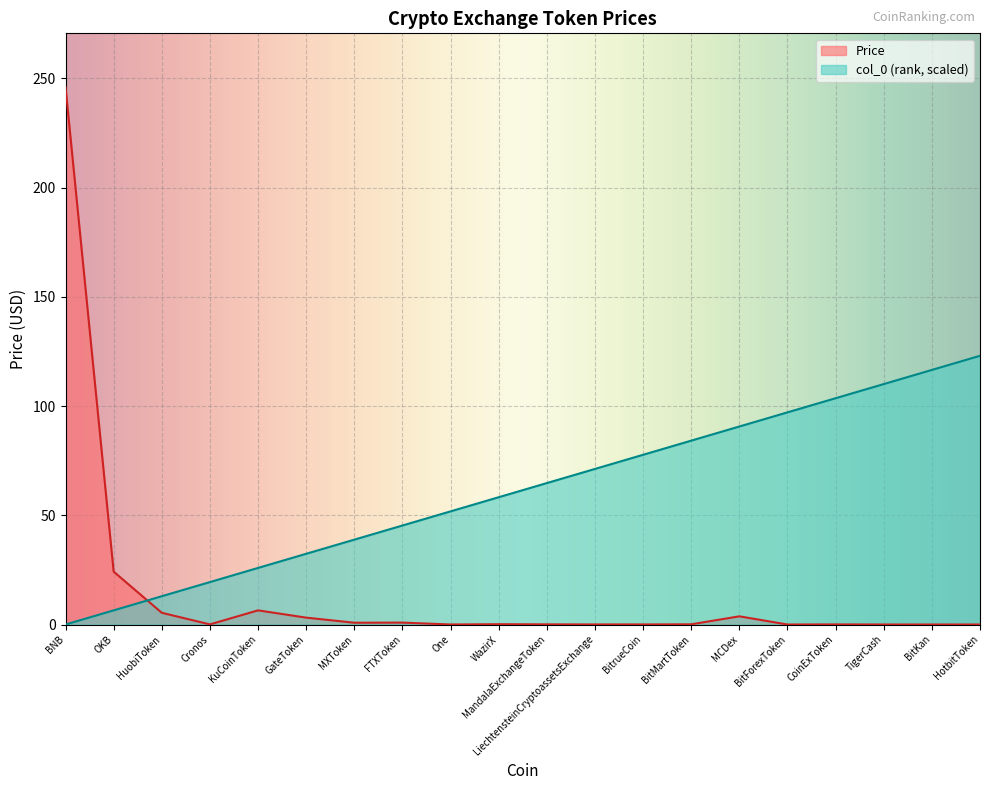

At One, list the series in order from smallest to largest.

Price, col_0